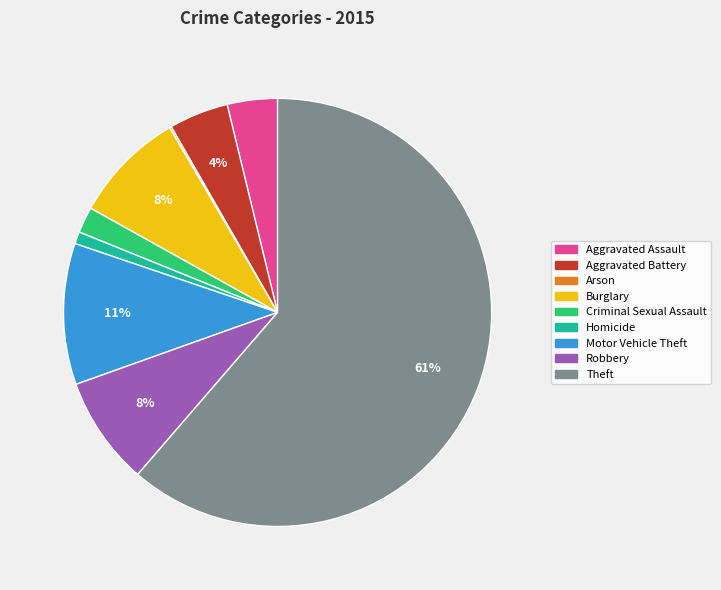

Is the sum of Homicide and Aggravated Battery greater than half?

No